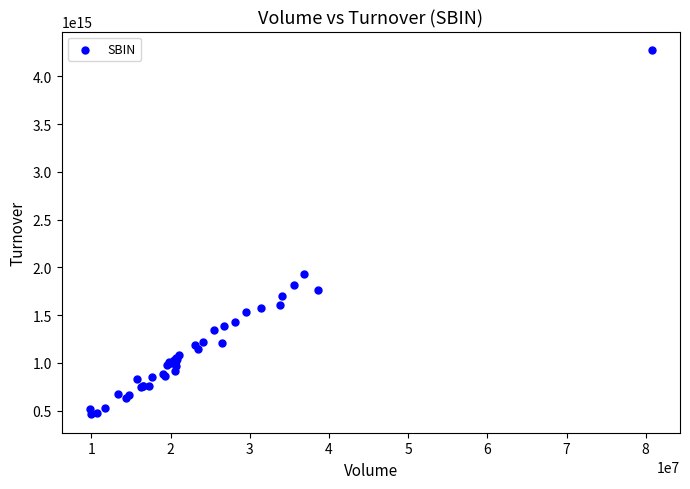

What Y value in the scatter plot is closest to 2369342571047500?

1929492306355000.0